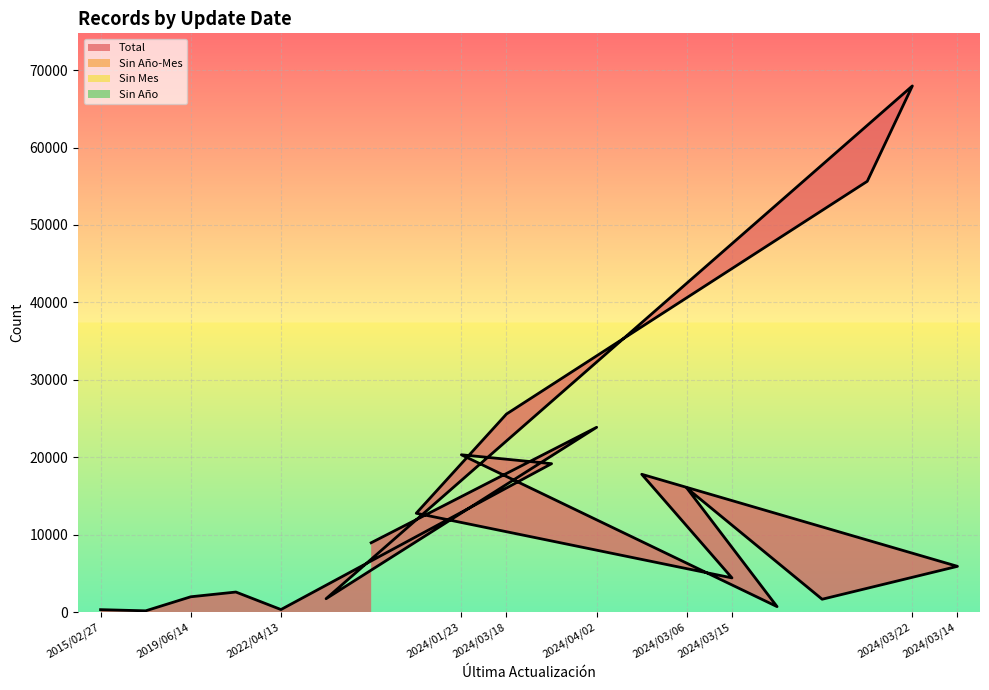

True or false: Total has more than 1 interior local peaks.

True